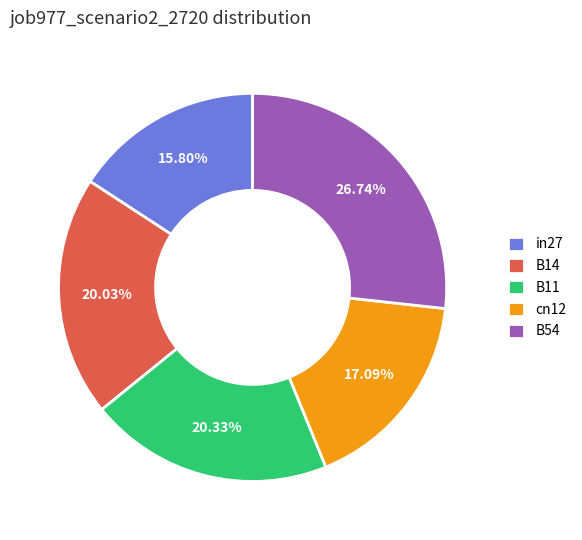

To the nearest percent, what is the combined percentage of in27 and B11?

36%